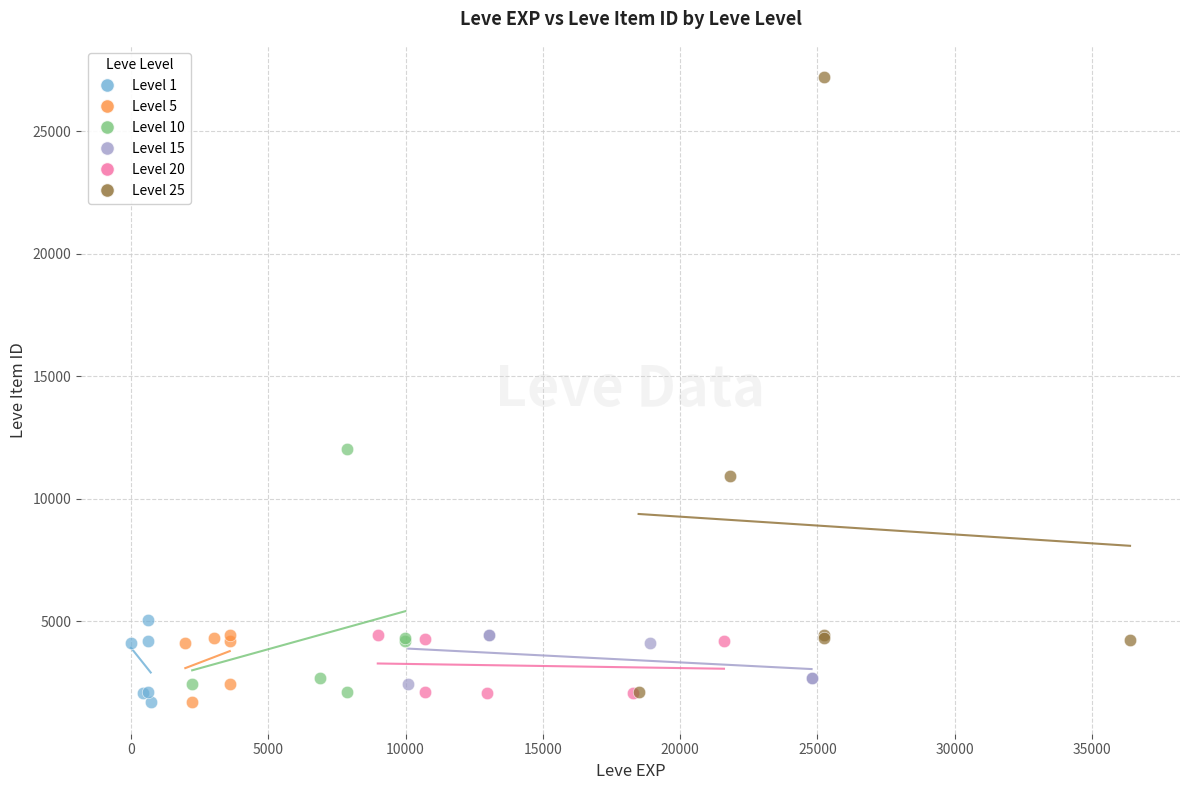

Which series contains the highest Y value?

Level 25